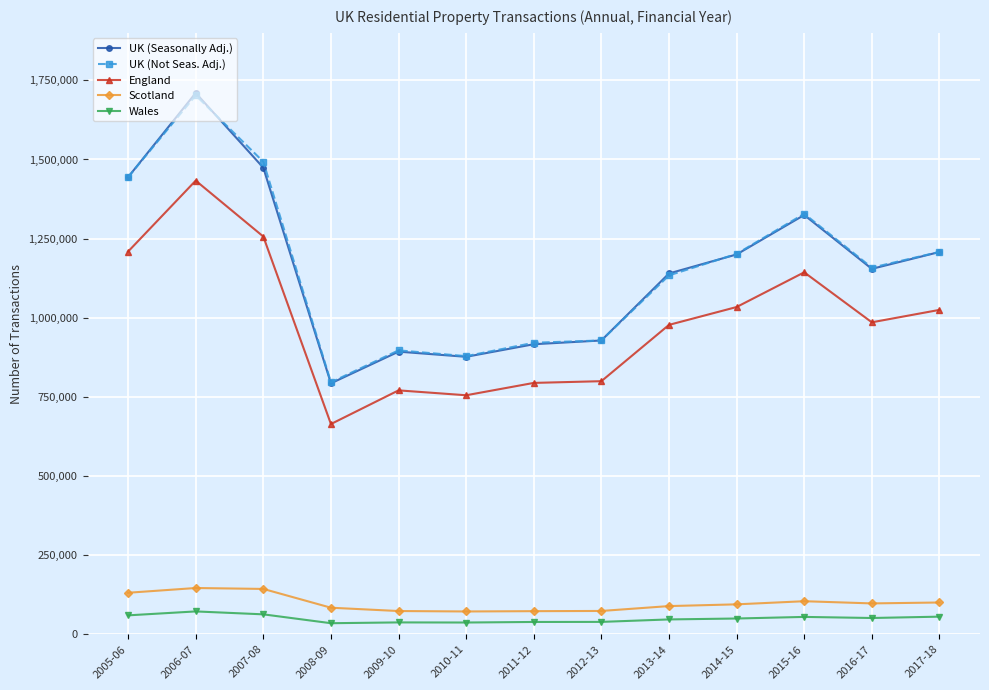

Is the value of Wales at 2009-10 greater than the value of England at 2006-07?

No